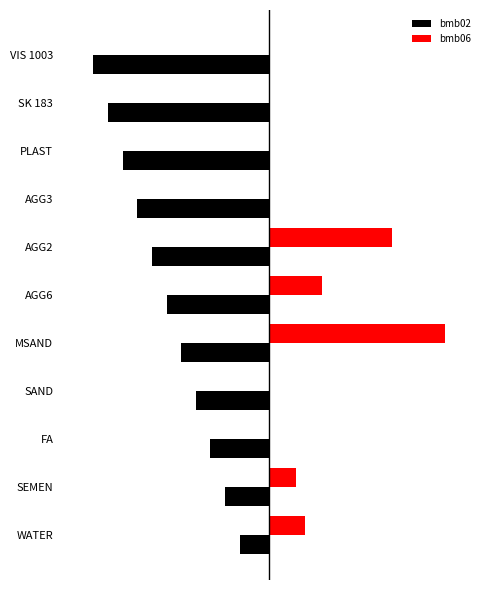

What are all the series names shown in the legend?

bmb02, bmb06